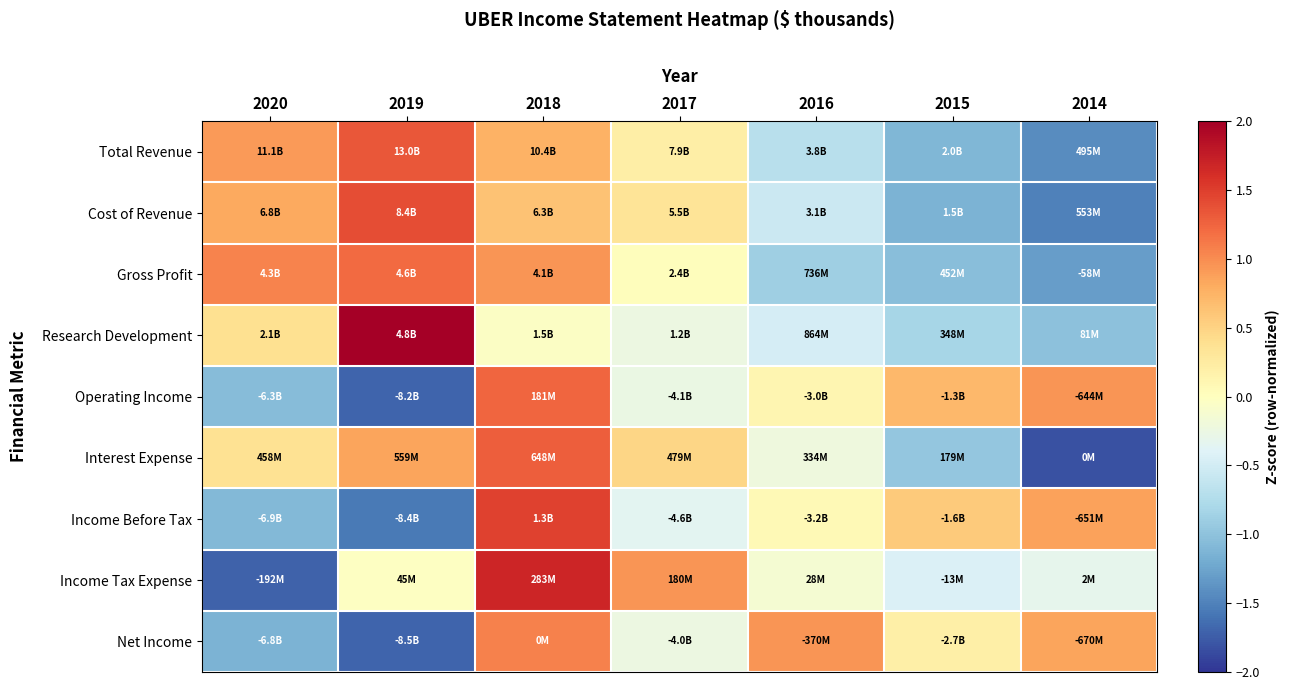

What is the total value across all series at 2020?

-1.5